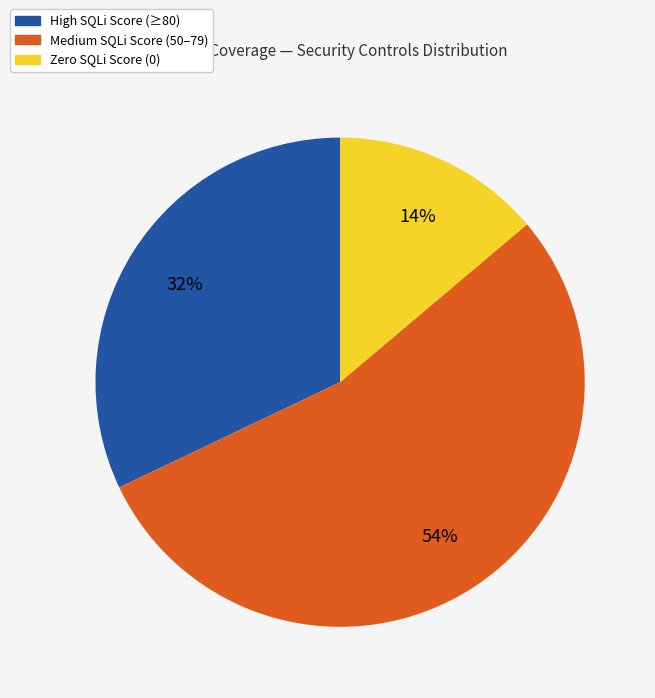

How many slices are in this pie chart?

3